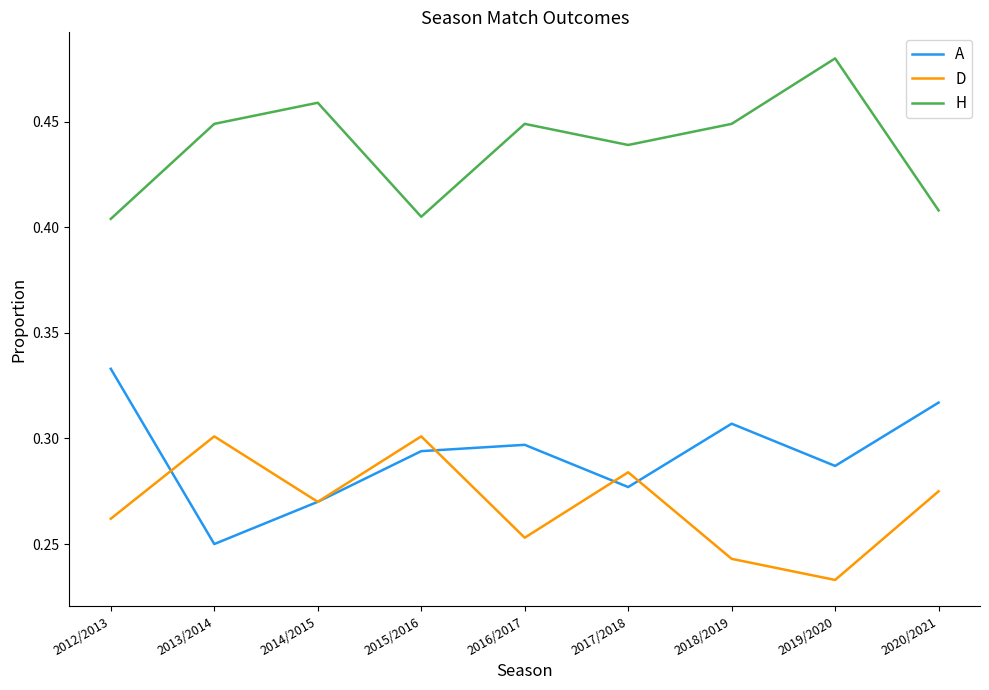

List the series in order of their peak value, highest first.

H, A, D